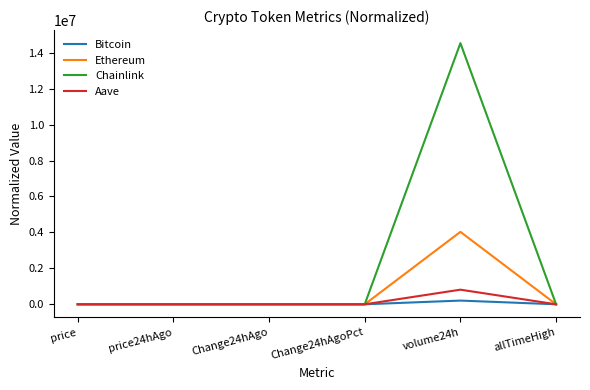

Which series has the widest spread of values?

Chainlink